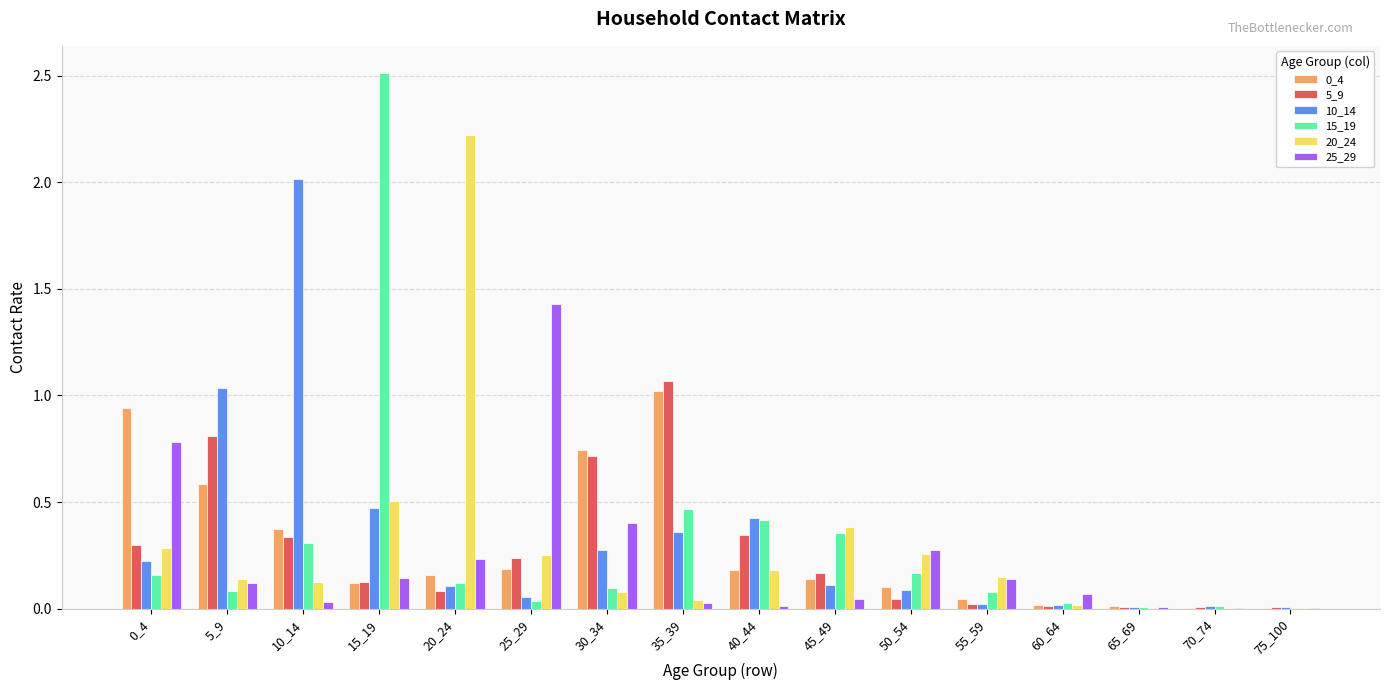

Is the value of 0_4 at 15_19 greater than the value of 10_14 at 0_4?

No